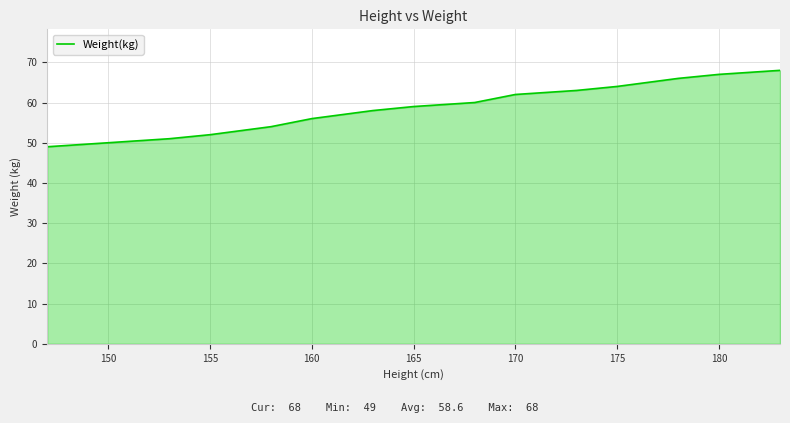

What is the difference between the second highest and minimum values?

18